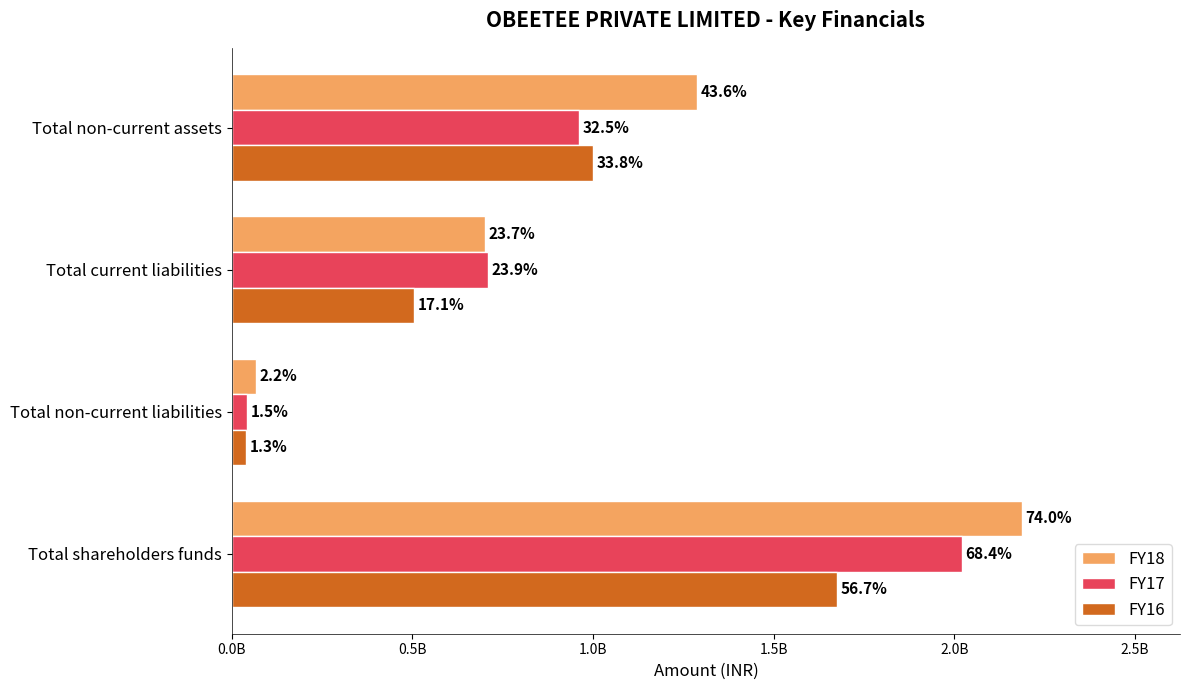

How many data points does each series have?

4